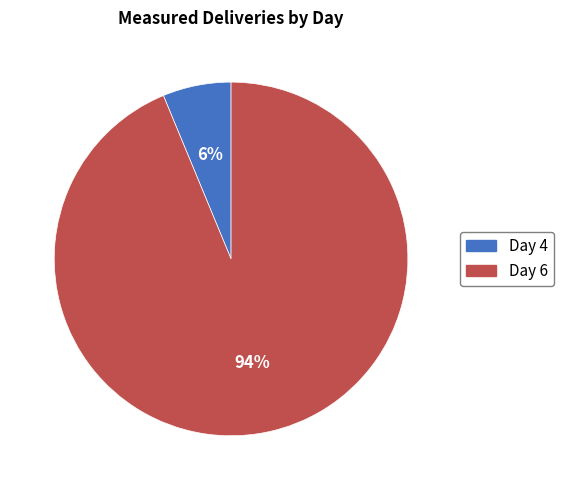

Which slice is the smallest?

Day 4